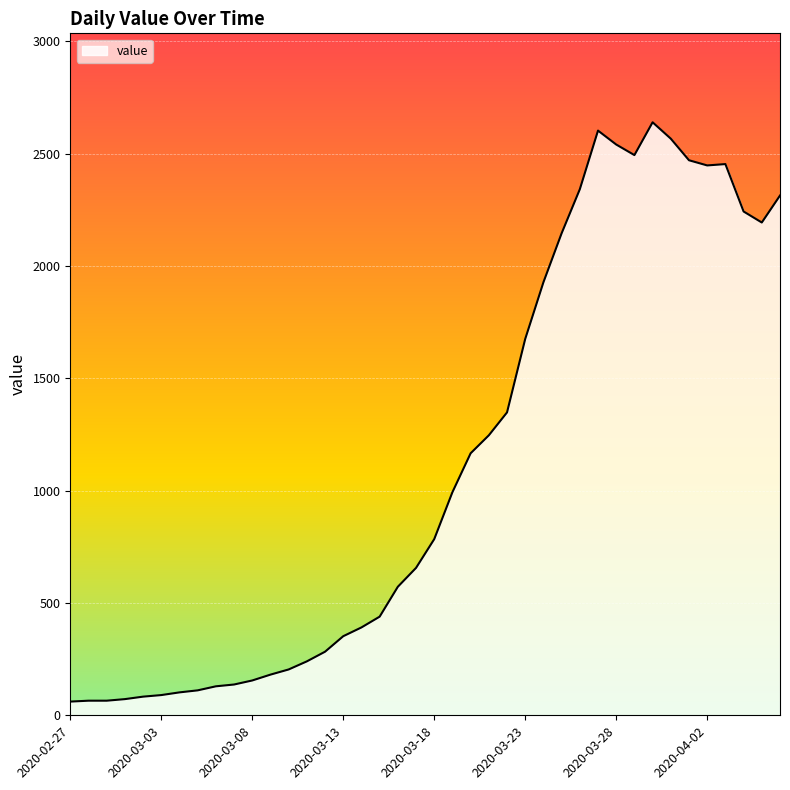

What is the average value?

1124